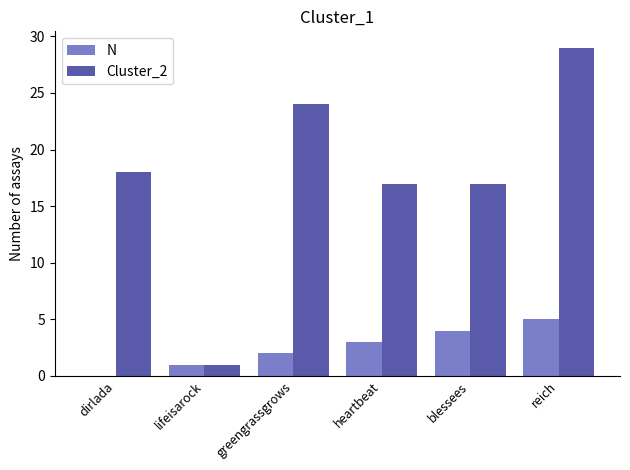

At which category is the sum across all series the highest?

reich